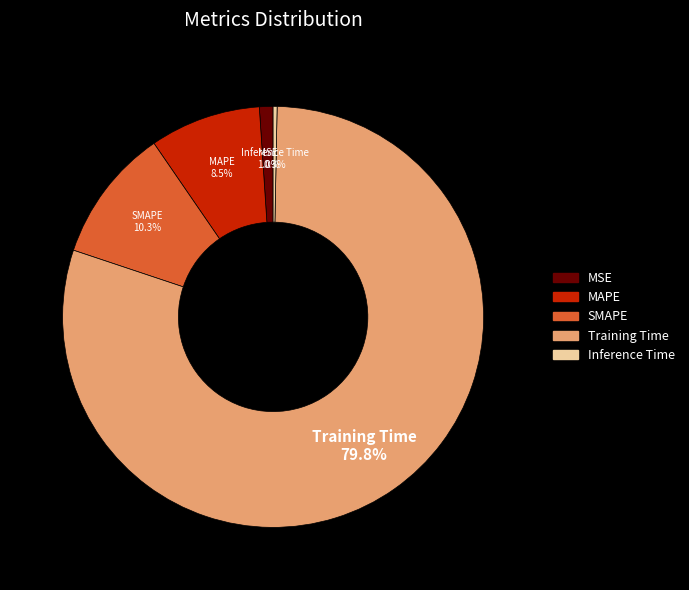

Does any single category account for the majority?

Yes